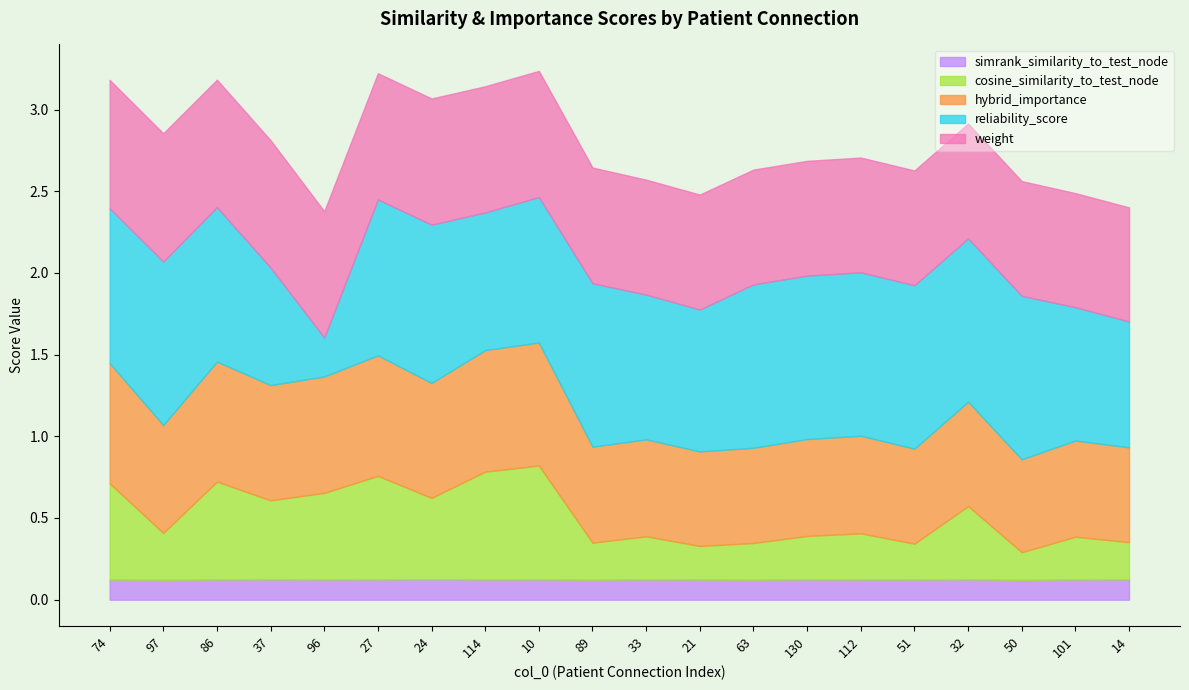

Which label corresponds to the smallest value in the chart?

50